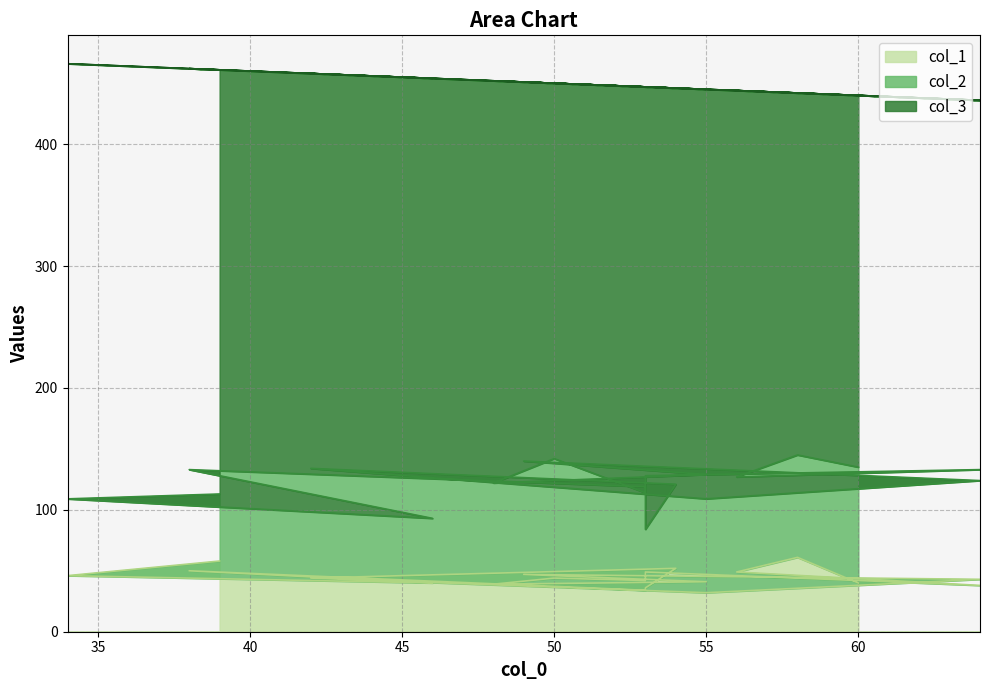

True or false: col_3 and col_1 intersect in this chart.

False